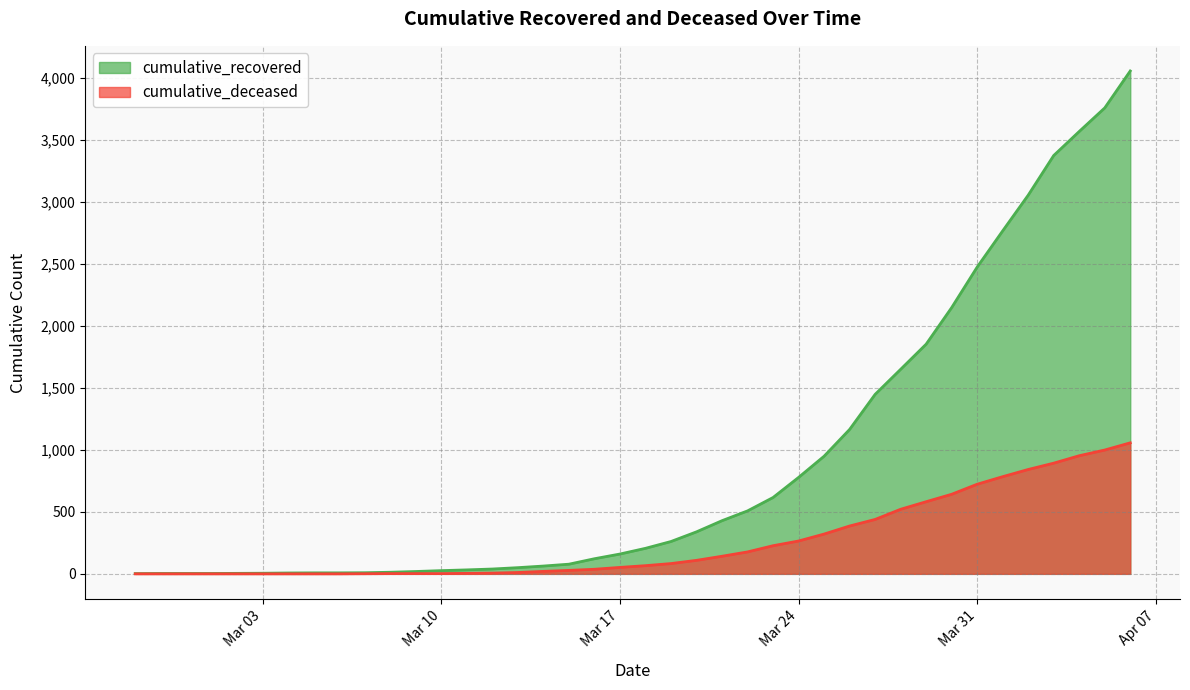

True or false: cumulative_recovered and cumulative_deceased intersect in this chart.

False